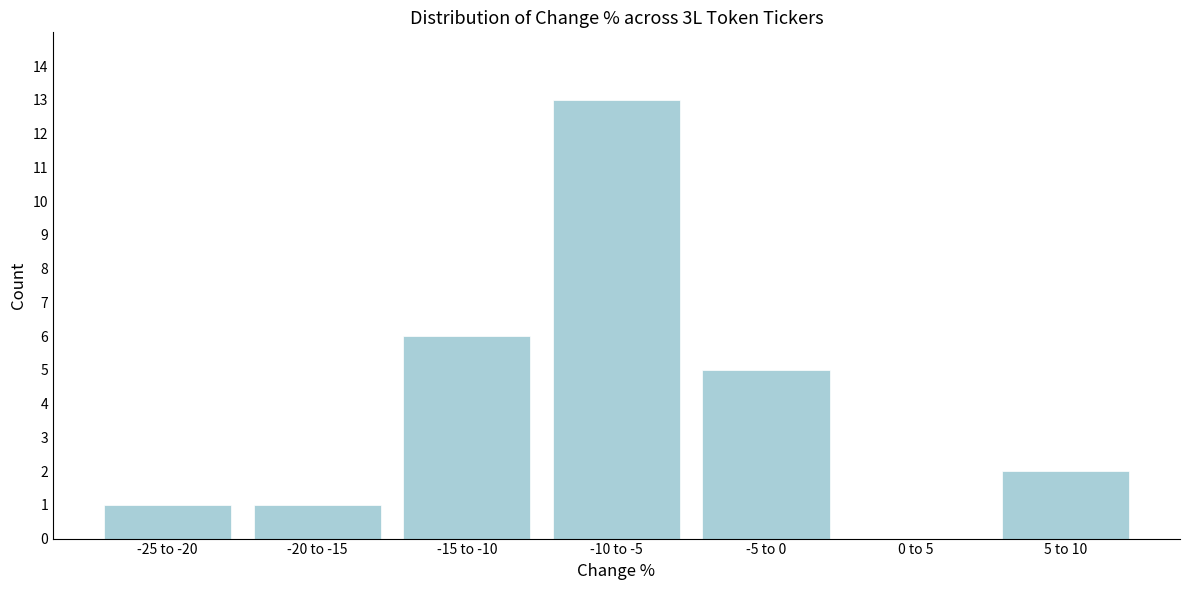

Reading left to right, list all the values displayed in this chart.

-25 to -20=1	-20 to -15=1	-15 to -10=6	-10 to -5=13	-5 to 0=5	0 to 5=0	5 to 10=2